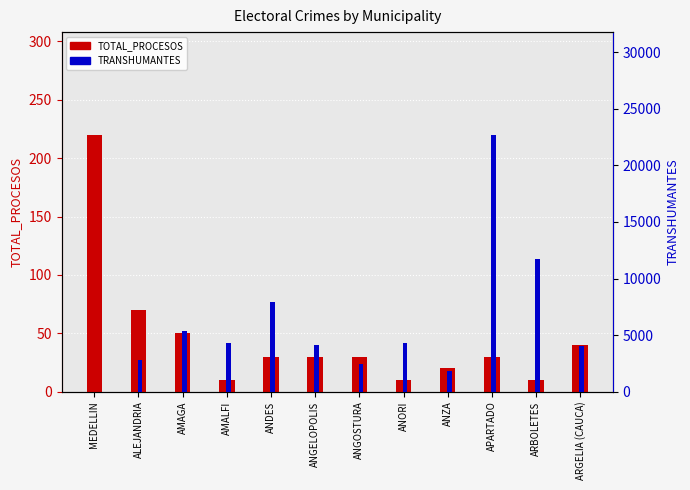

What is the sum of all TRANSHUMANTES values?

71510